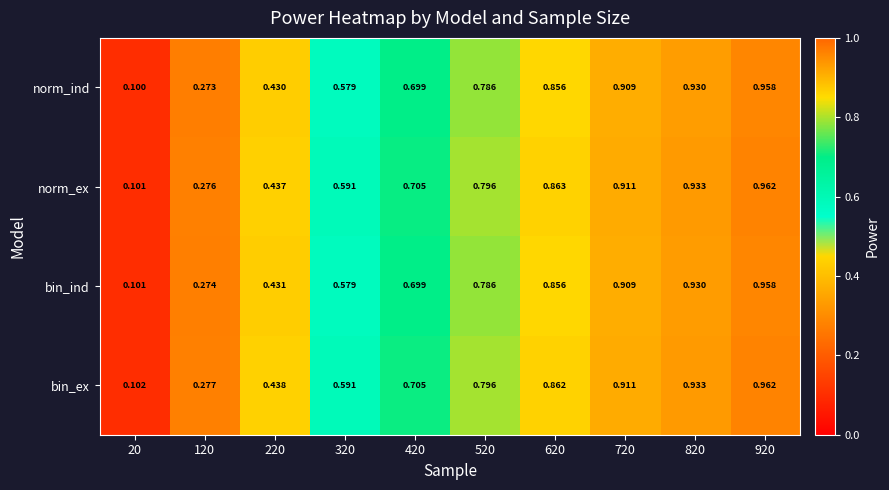

At which category is the sum across all series the highest?

920